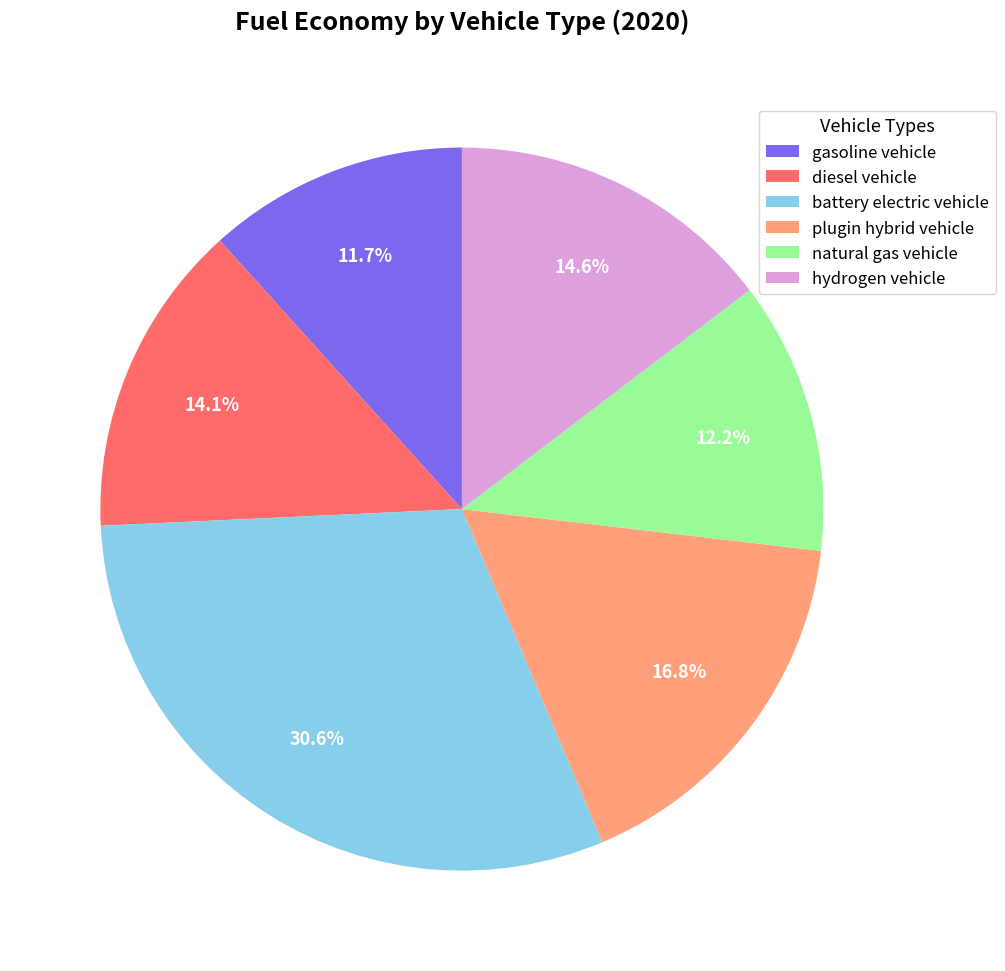

Which has a higher value, hydrogen vehicle or gasoline vehicle?

hydrogen vehicle